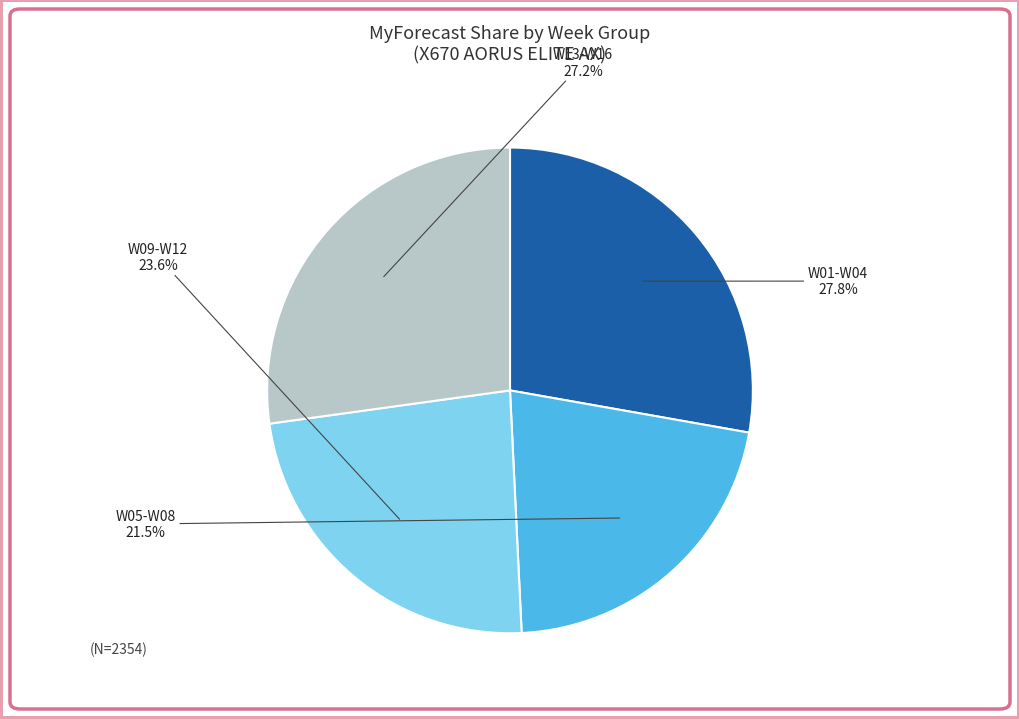

Which slice is the smallest?

W05-W08